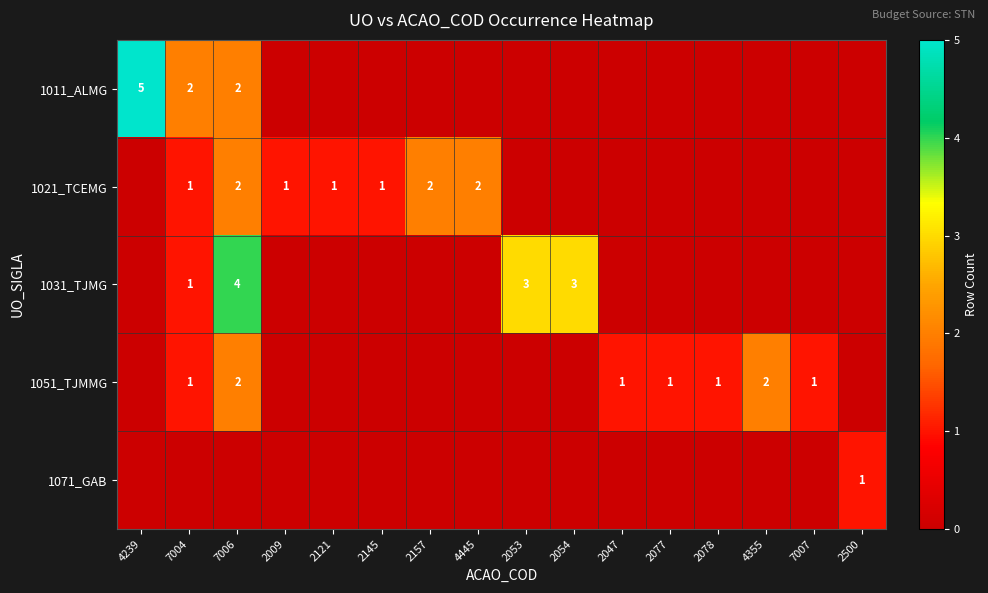

What is the sum of the 1051_TJMMG values at 7006 and 7007?

3